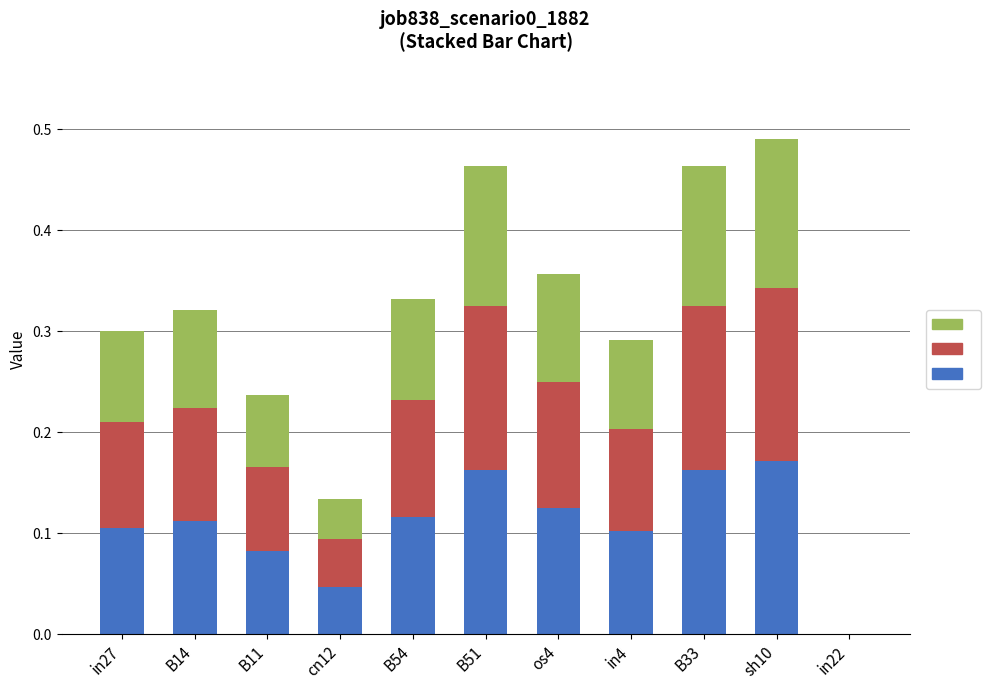

What is the total value across all series at B33?

0.5